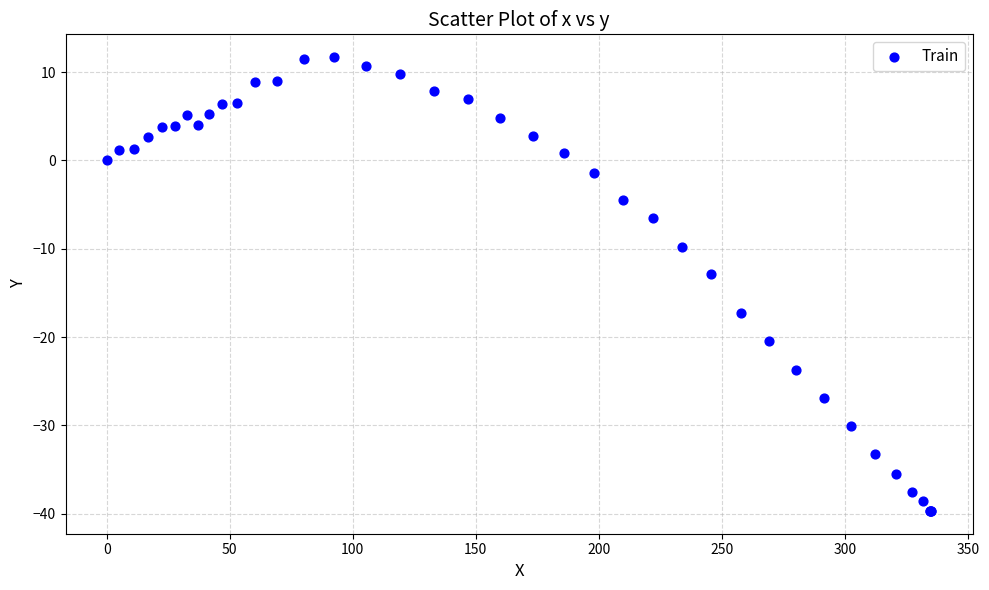

What Y value in the scatter plot is closest to -14?

-12.9